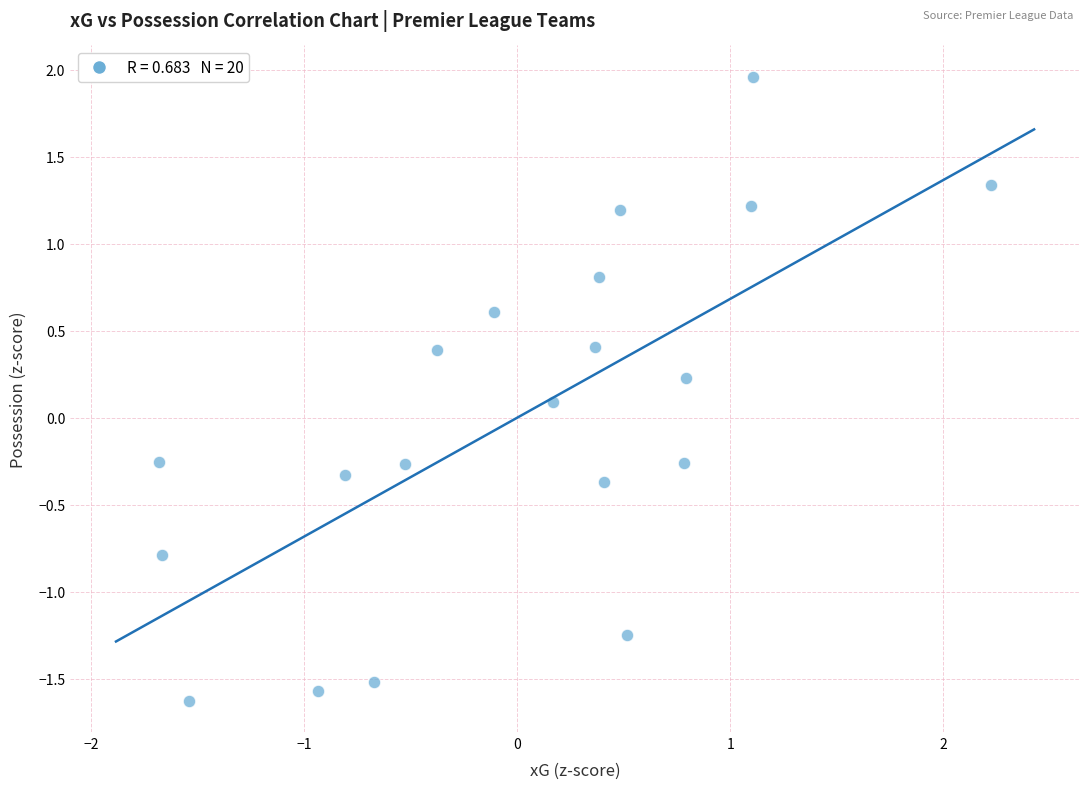

What is the range of Y values (max minus min)?

3.6